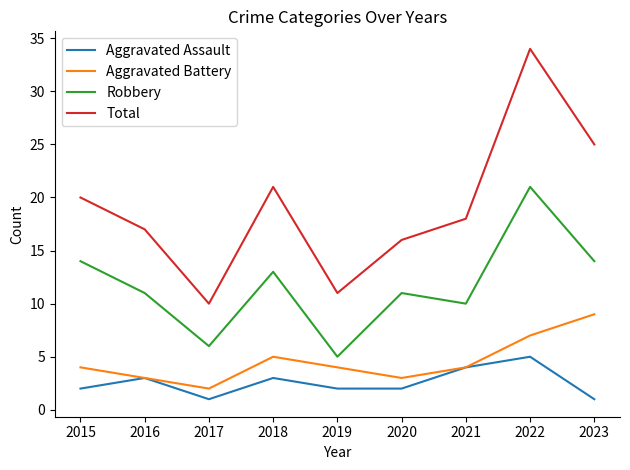

What is the difference between the Aggravated Assault values at 2022 and 2018?

2